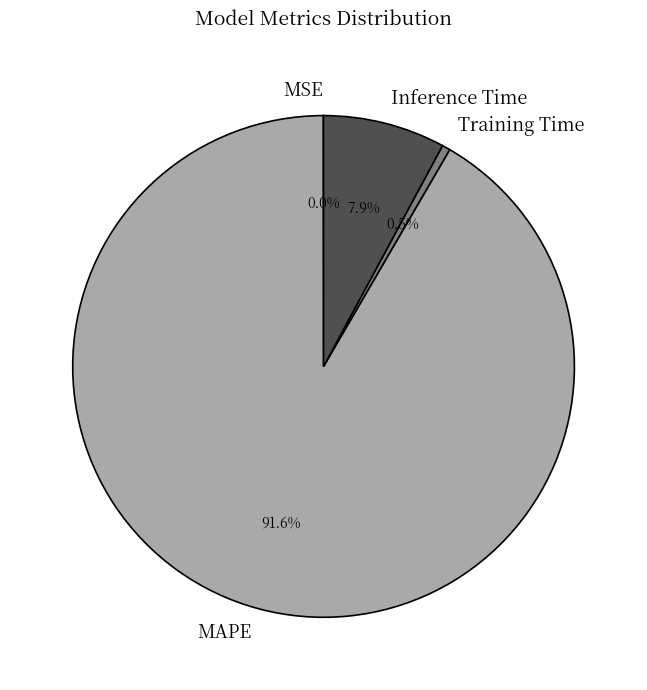

The Training Time slice represents 11% of the pie. True or false?

False